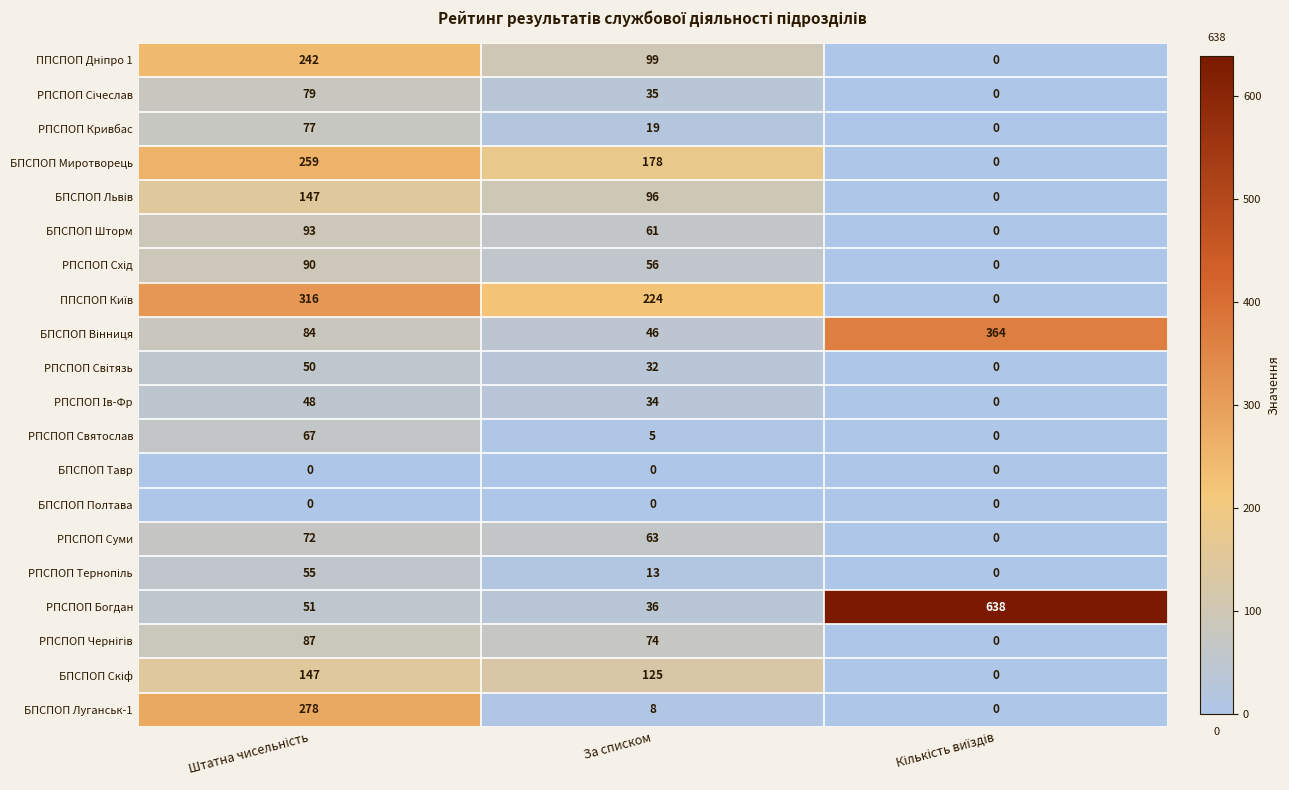

Is it true that РПСПОП Кривбас equals 19 at За списком?

True